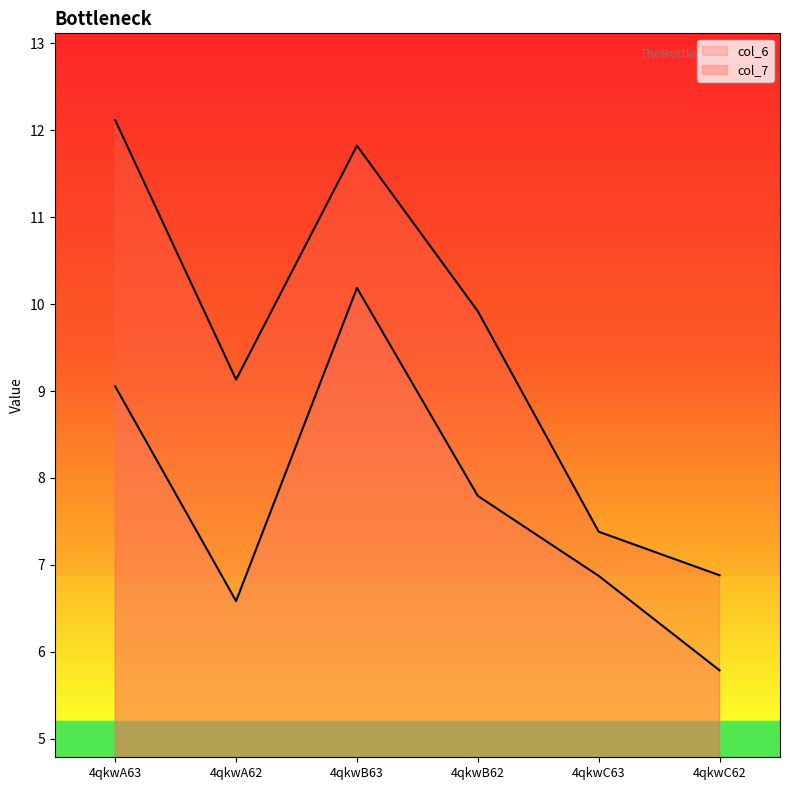

Between 4qkwB63 and 4qkwC63, which is larger?

4qkwB63